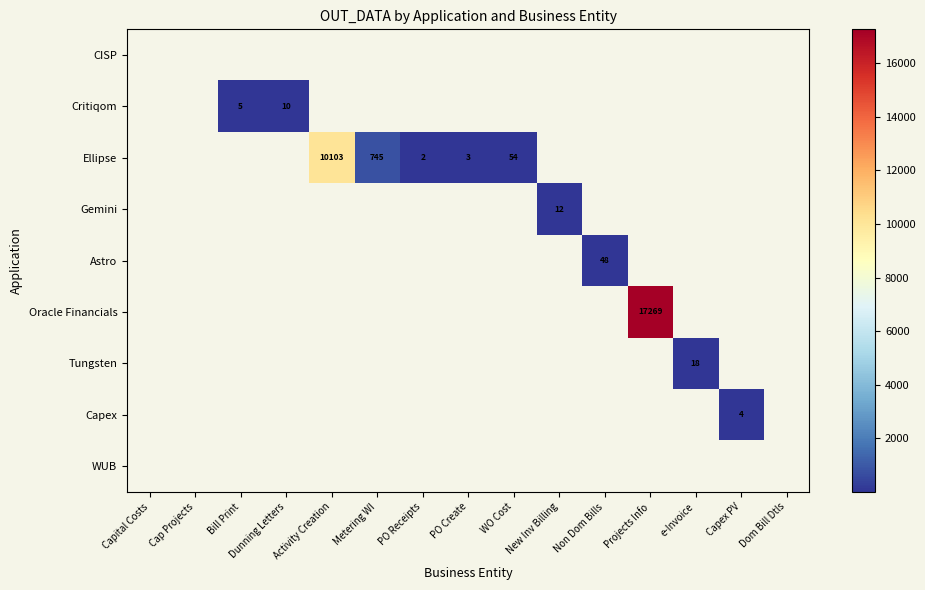

What is the minimum value shown in the chart?

2.0